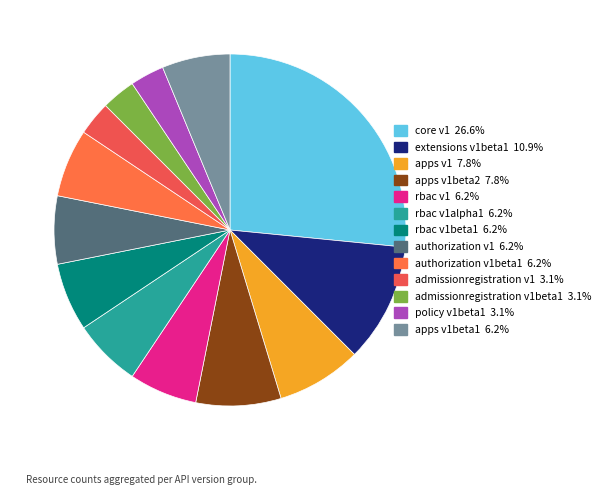

How many segments does this pie chart have?

13